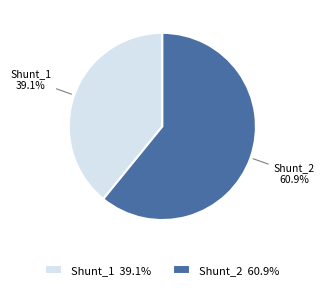

What portion of the pie excludes Shunt_1?

60.9%